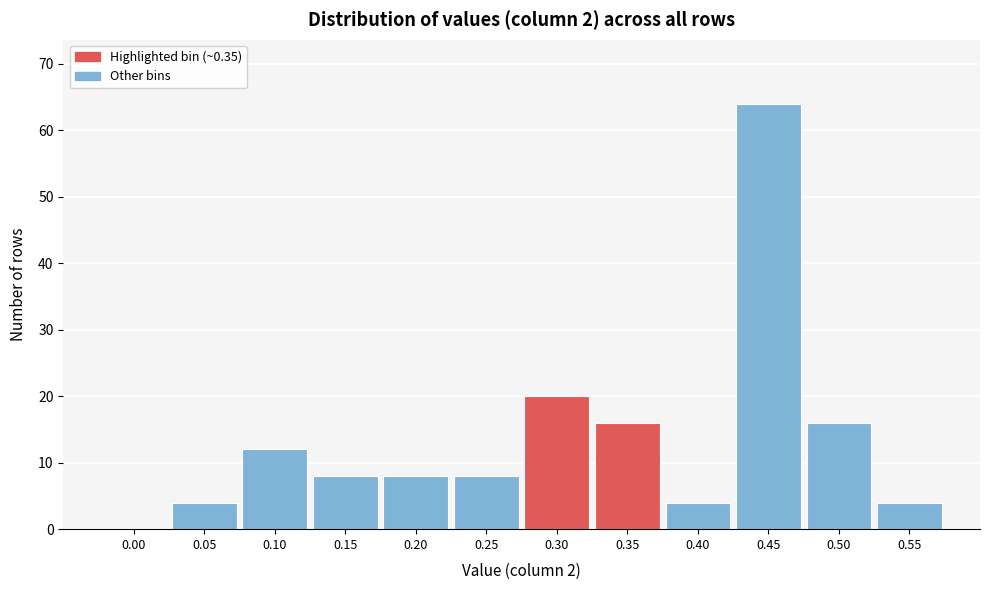

Reading right to left, transcribe all the data shown in this chart.

0.55=4	0.50=16	0.45=64	0.40=4	0.35=16	0.30=20	0.25=8	0.20=8	0.15=8	0.10=12	0.05=4	0.00=0